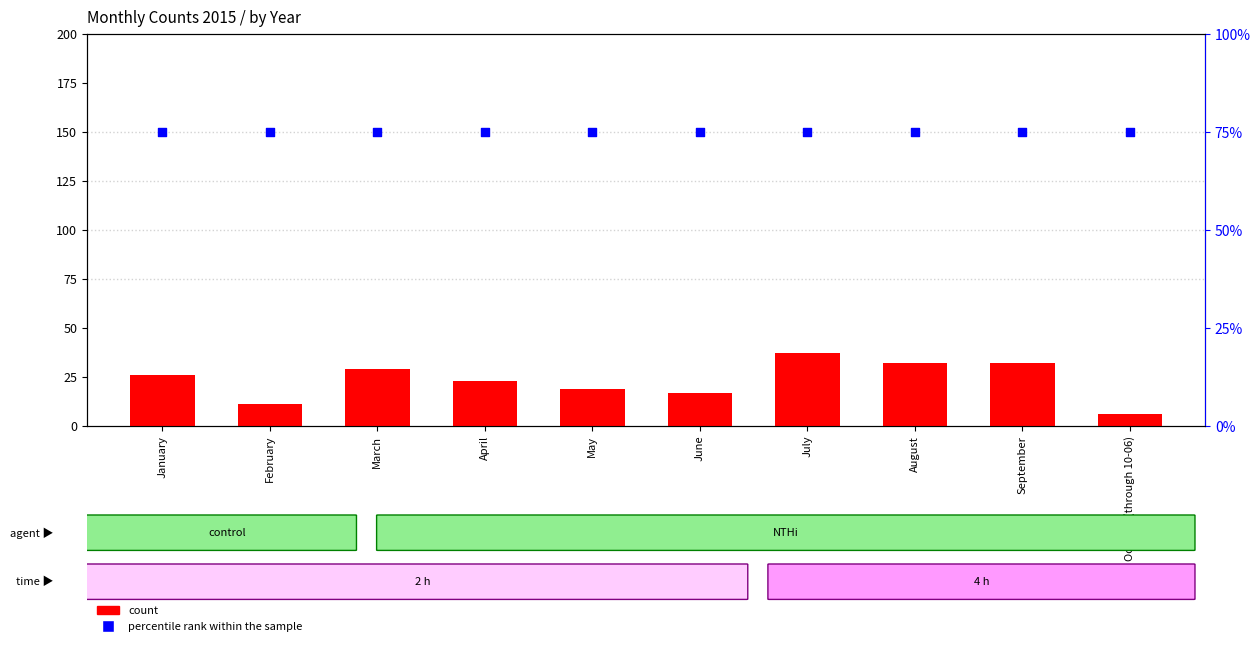

Which series has the widest spread of Y values?

count